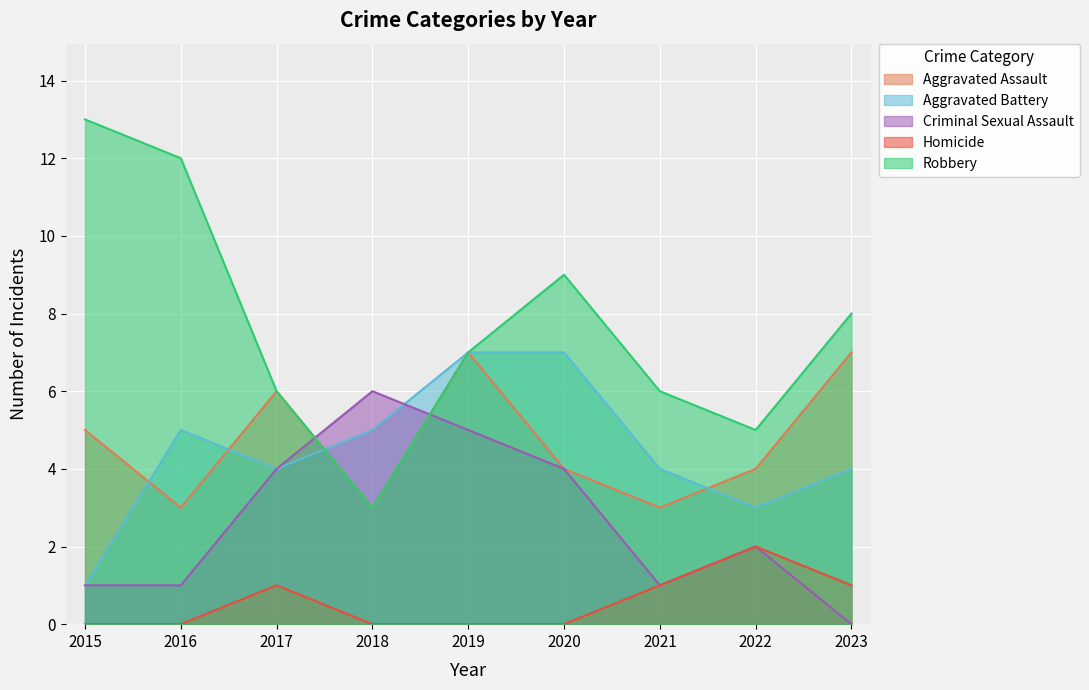

After their last crossing, which series has the higher values: Criminal Sexual Assault or Aggravated Assault?

Aggravated Assault